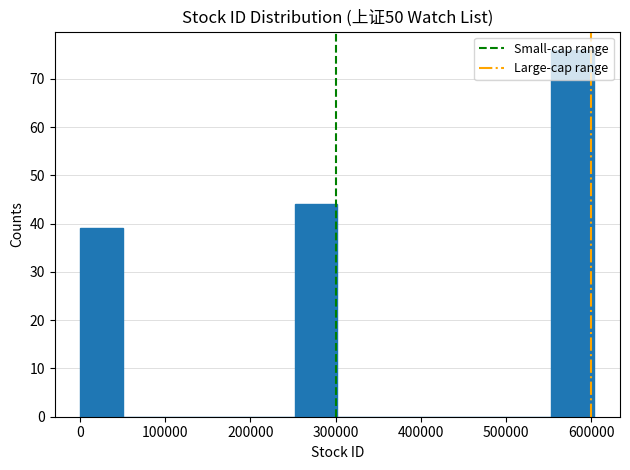

Over which range of the x-axis is the bar tallest?

550000 to 600000